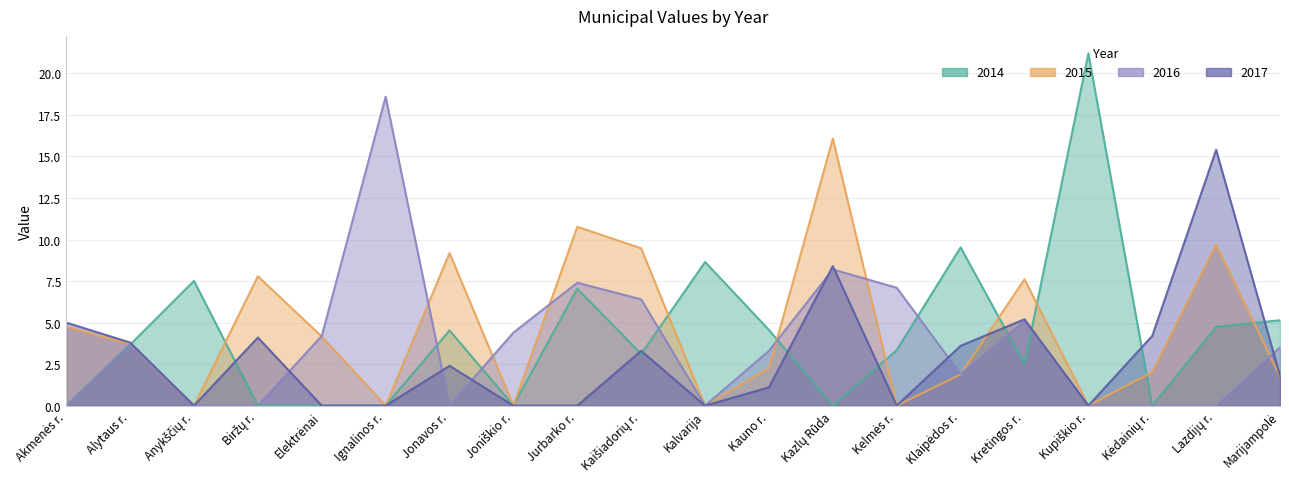

What is the label of the 8th point from the left?

Joniškio r.